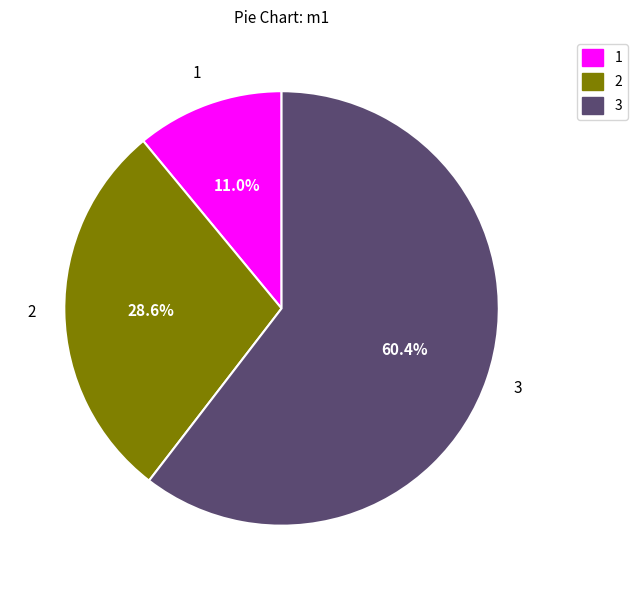

What percentage is NOT represented by 2?

71.4%